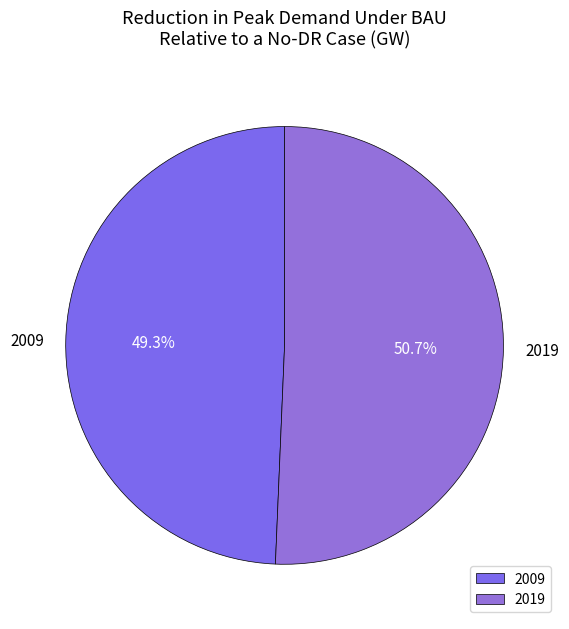

What is the ratio of the value at 2009 to the value at 2019?

1.0